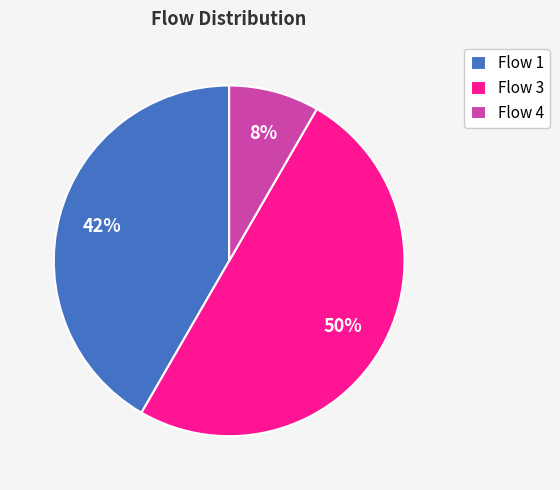

What is the smallest slice in the pie chart?

Flow 4